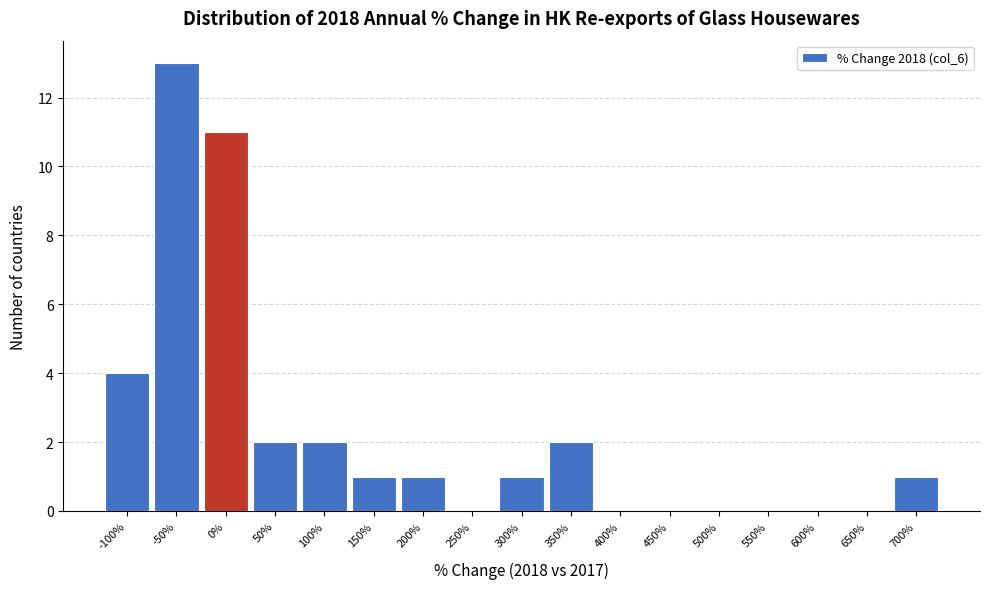

Reading left to right, what are all the values shown in this chart?

-100%=4	-50%=13	0%=11	50%=2	100%=2	150%=1	200%=1	250%=0	300%=1	350%=2	400%=0	450%=0	500%=0	550%=0	600%=0	650%=0	700%=1